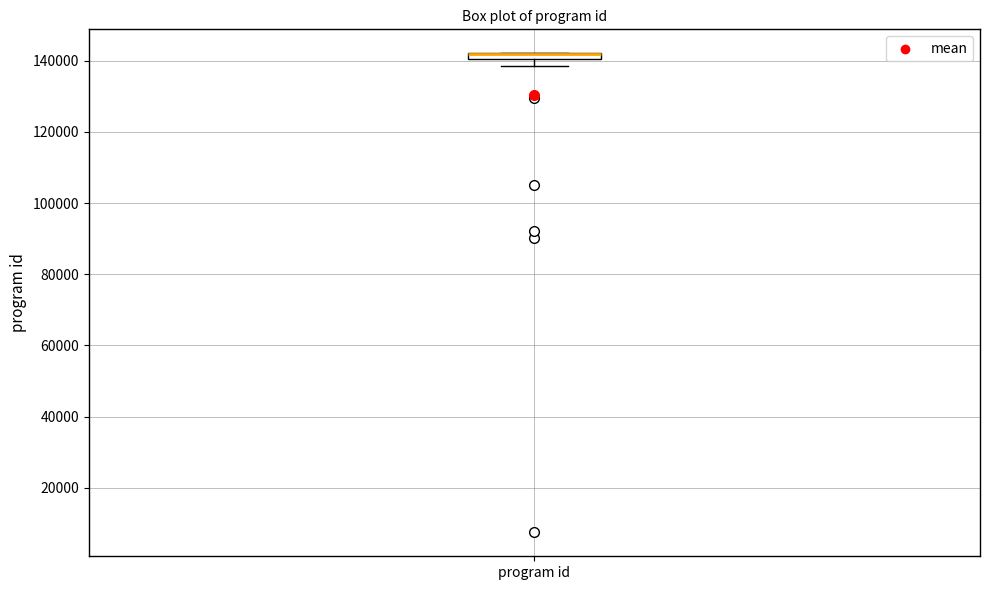

Where is the upper edge of the box for program id on the y-axis? The values are not printed on the chart, so give them approximately, as read against the axis.

142000